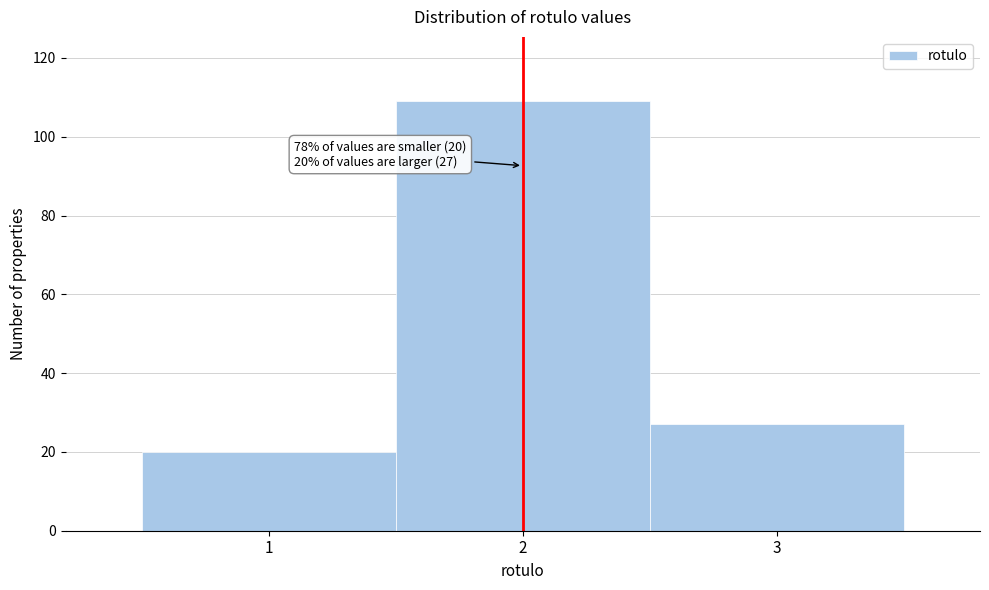

Over which range of the x-axis is the bar tallest?

1.5 to 2.5